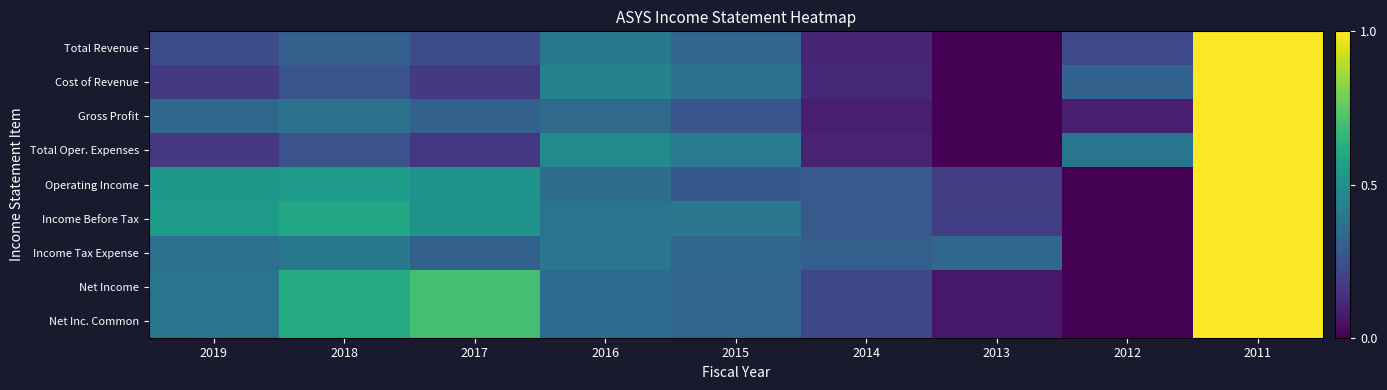

Between 2017 and 2012, which series saw the biggest shift?

Net Income